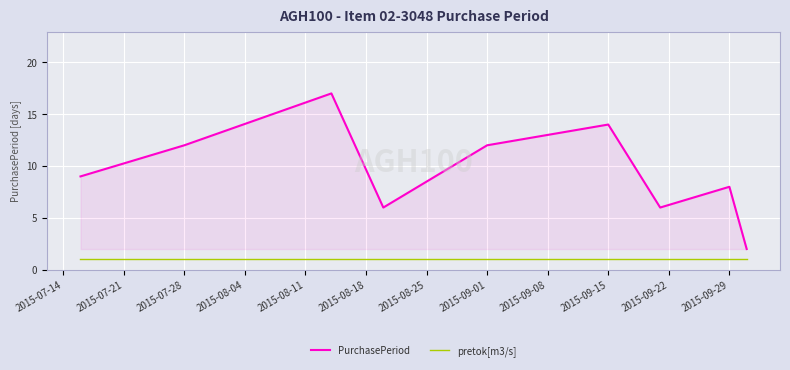

Which series has the largest total across all categories?

PurchasePeriod